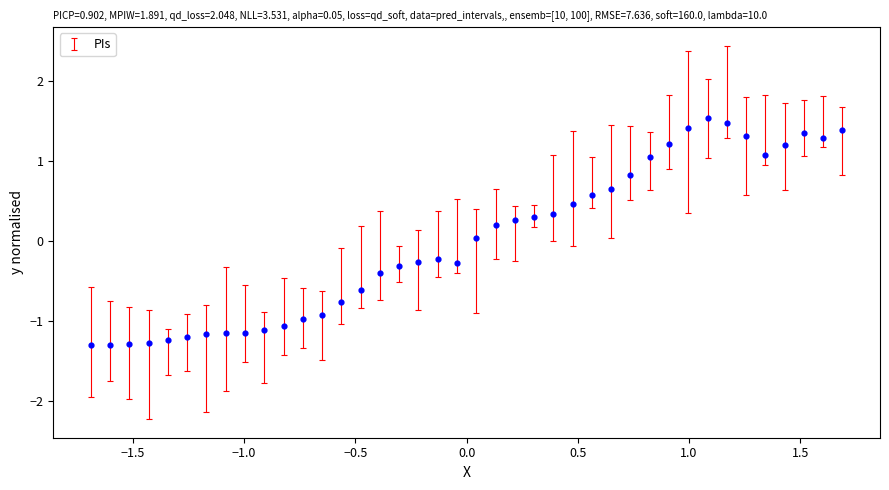

What is the range of Y values (max minus min)?

2.8